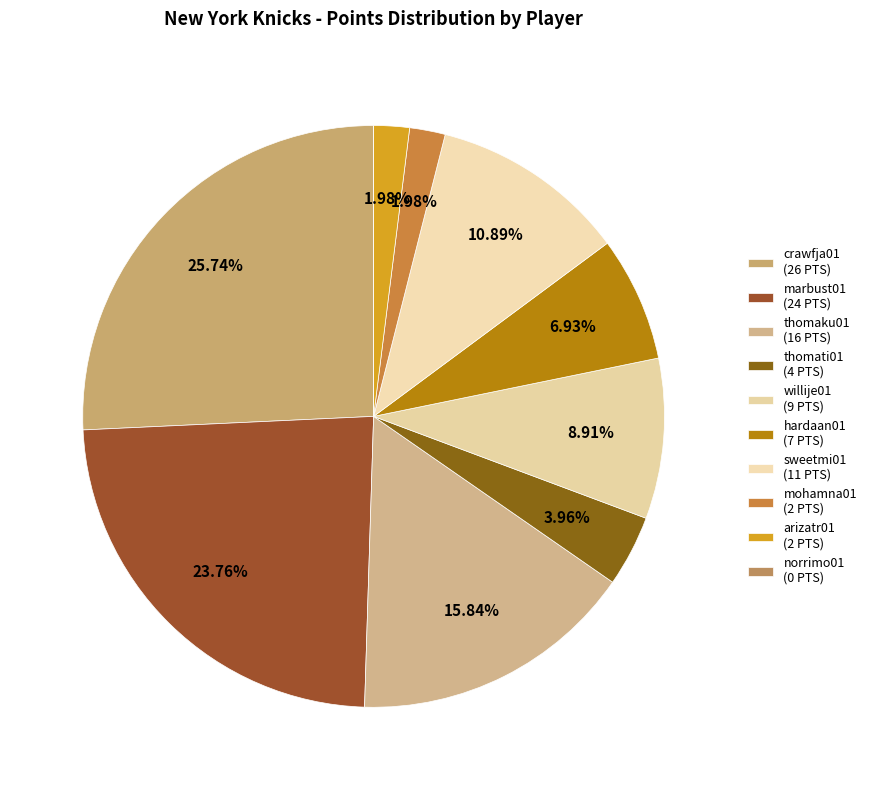

Is it true that thomaku01 is 9% of the pie?

False